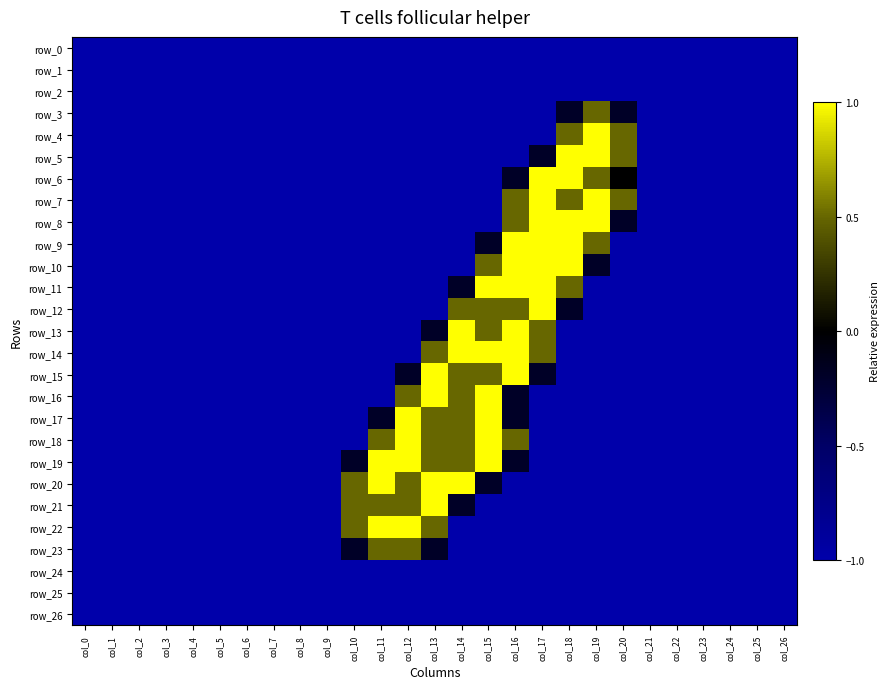

Which series has the largest range (max minus min)?

row_4